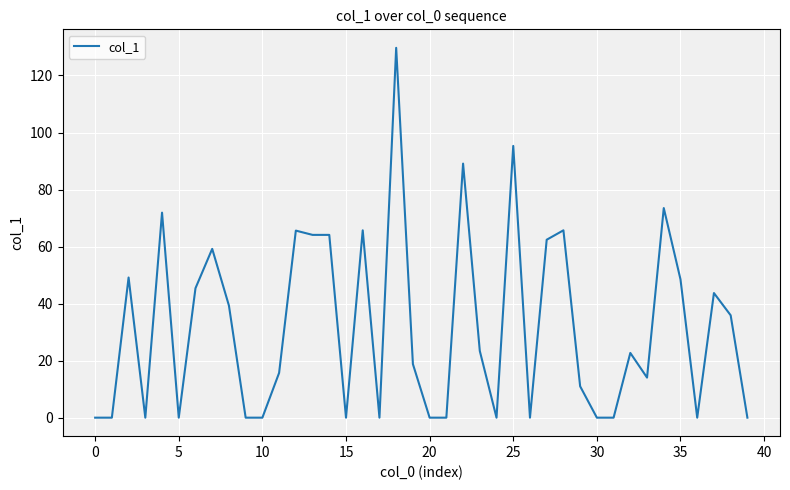

What is the difference between the second highest and second lowest values?

95.3